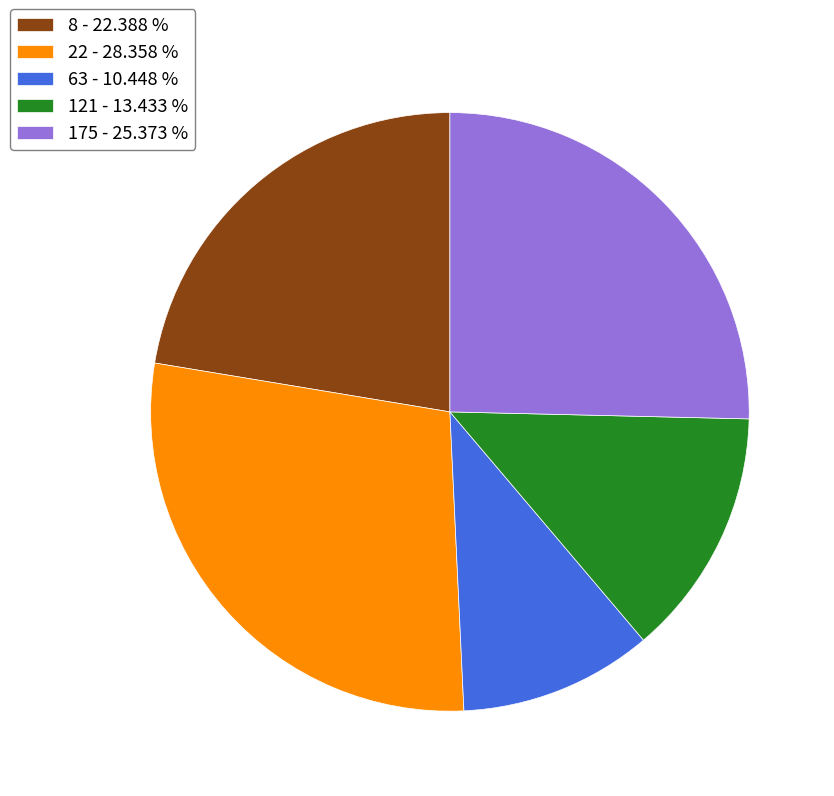

Count the number of slices in the pie.

5